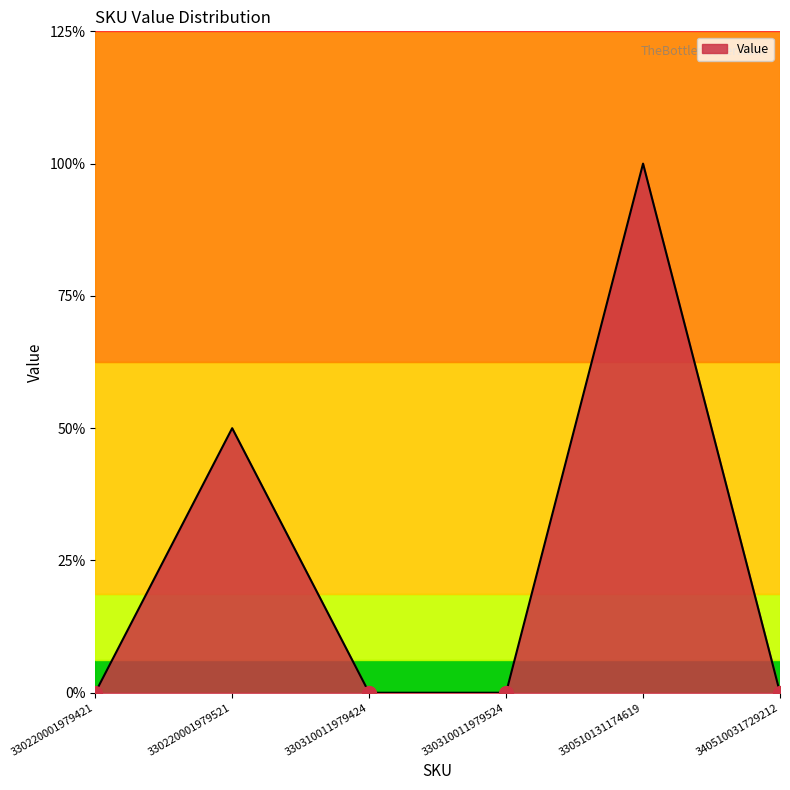

Where is the first local maximum?

330220001979521